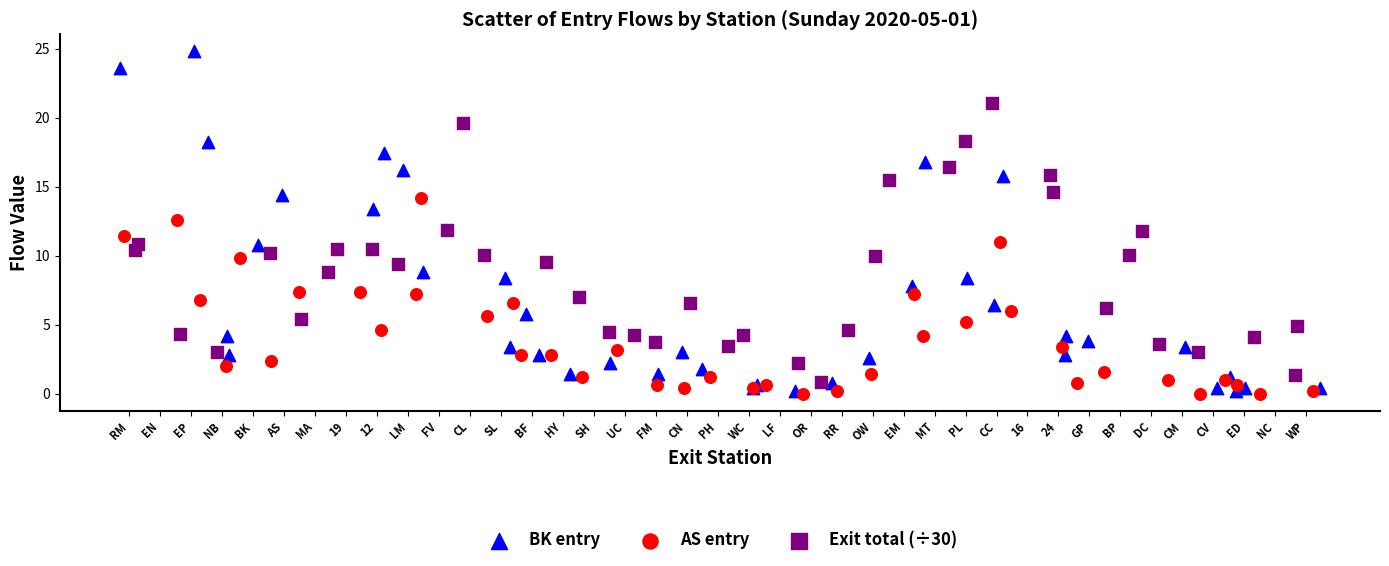

Which series reaches the maximum Y coordinate?

BK entry